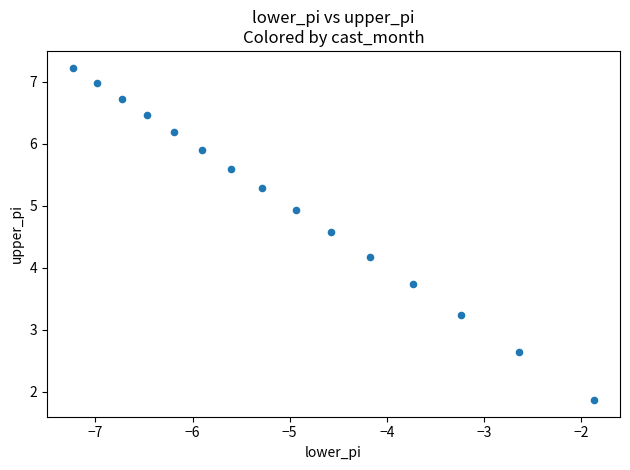

What Y value in the scatter plot is closest to 4?

4.2